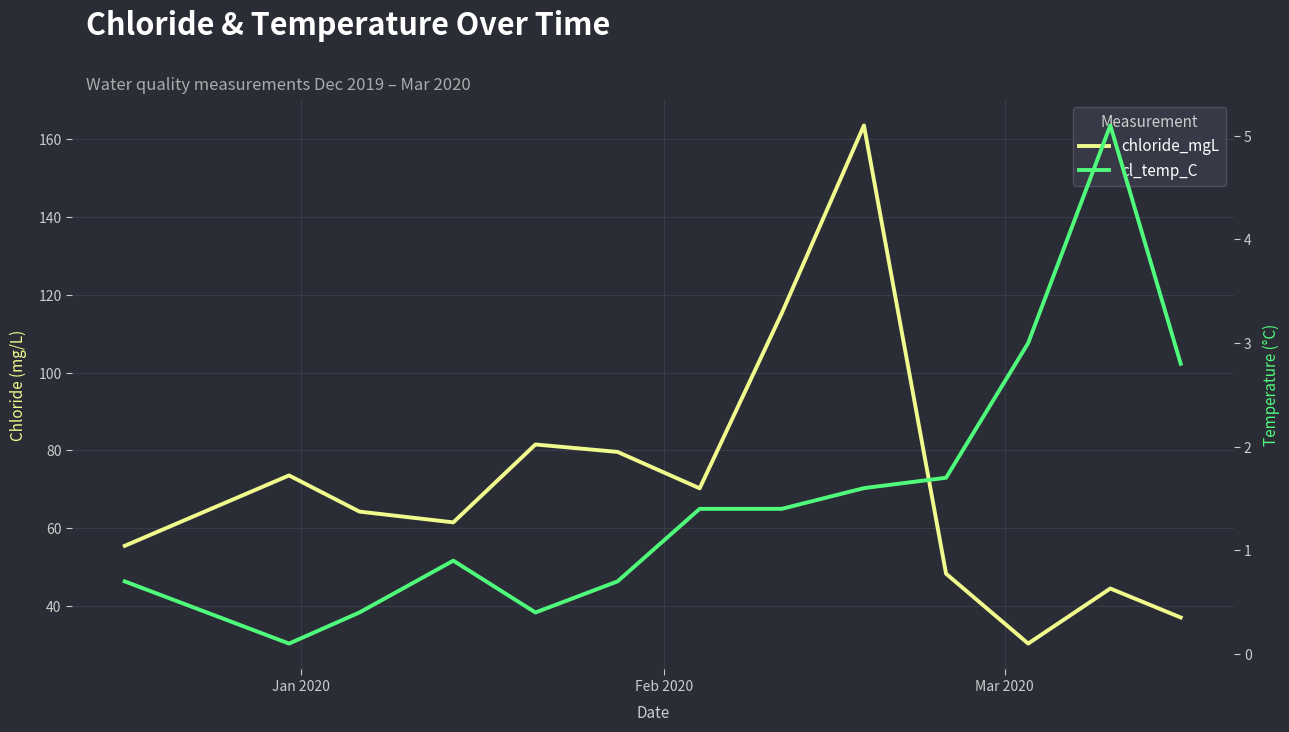

True or false: chloride_mgL has a value of 80.4 at 3.

False